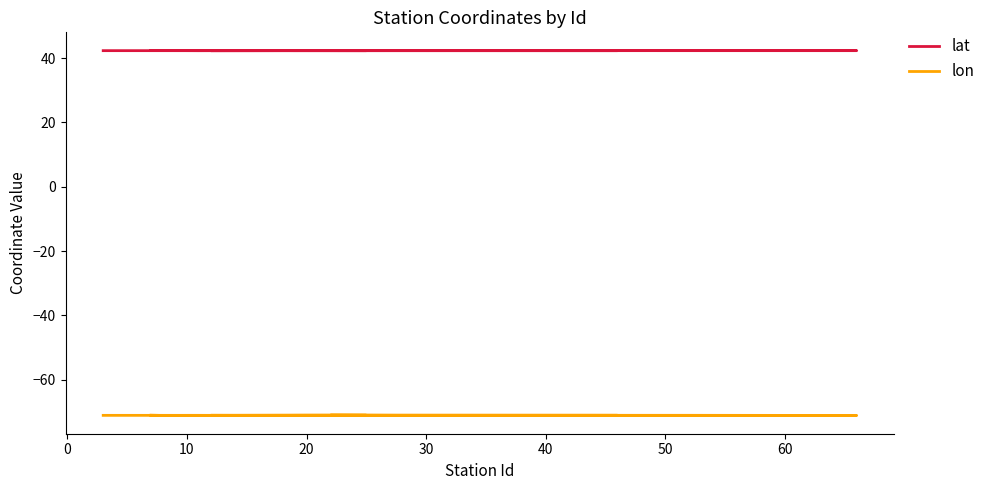

What is the highest value of the lon series?

-71.0